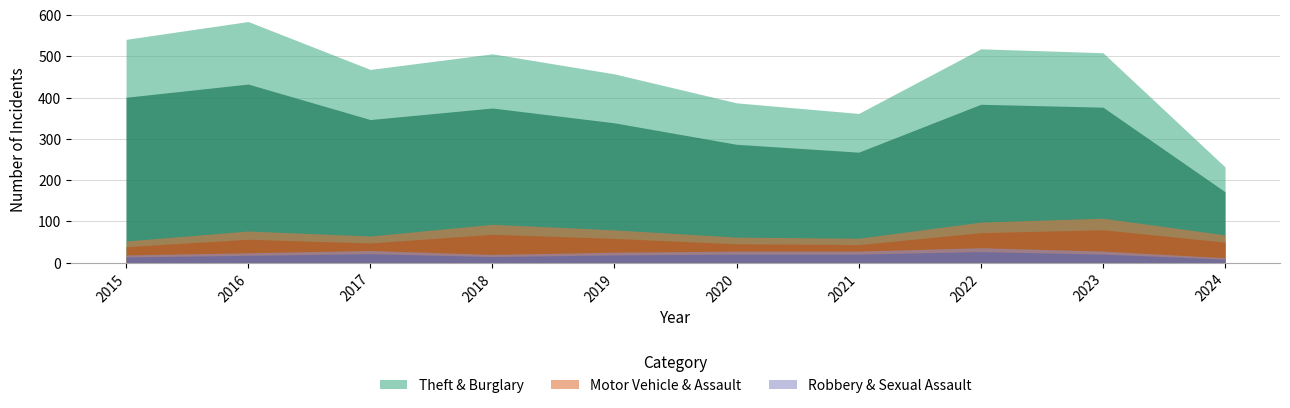

At which category does Criminal Sexual Assault reach its first local peak?

2017